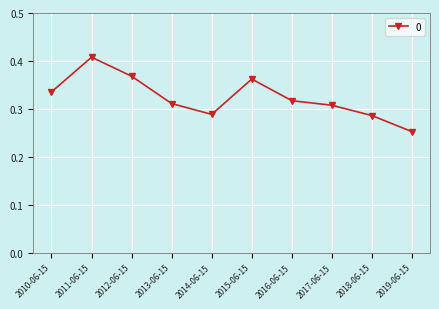

How many interior local valleys (lower than both neighbors) does the data have?

1